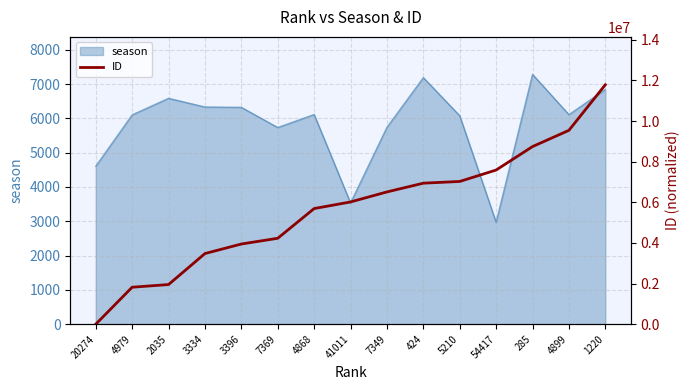

What is the change in value from 20274 to 285?

+8741693